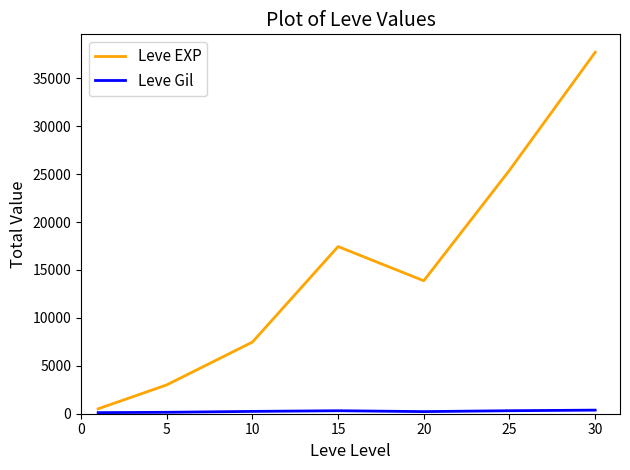

Which series has the largest range (max minus min)?

Leve EXP